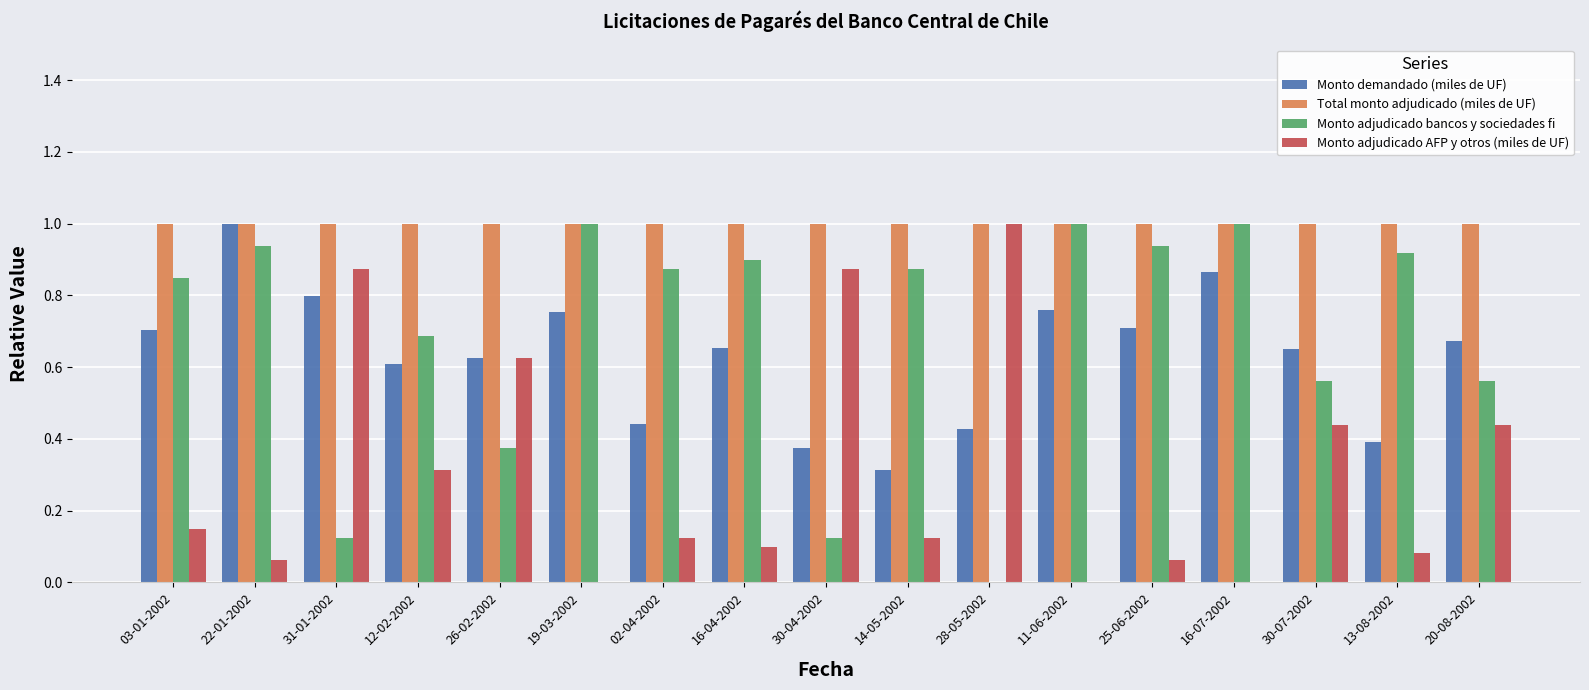

True or false: Monto demandado (miles de UF) has a value of 0.8 at 11-06-2002.

True